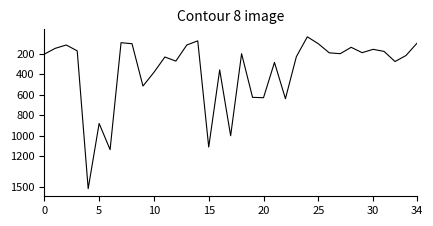

What is the maximum value shown in the chart?

1518.0